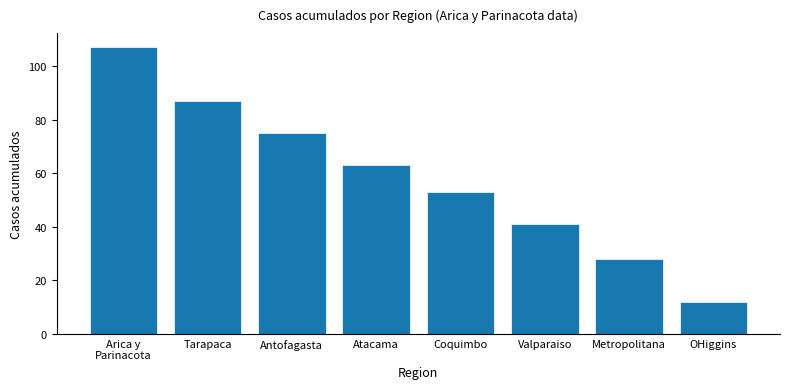

What is the sum of all values?

466